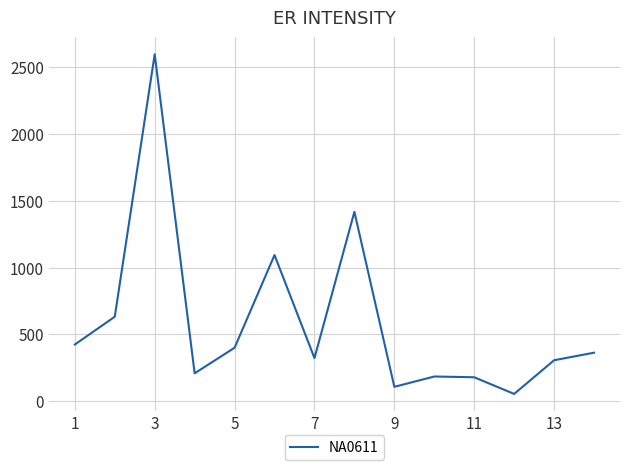

What is the difference between the maximum and minimum values?

2545.3